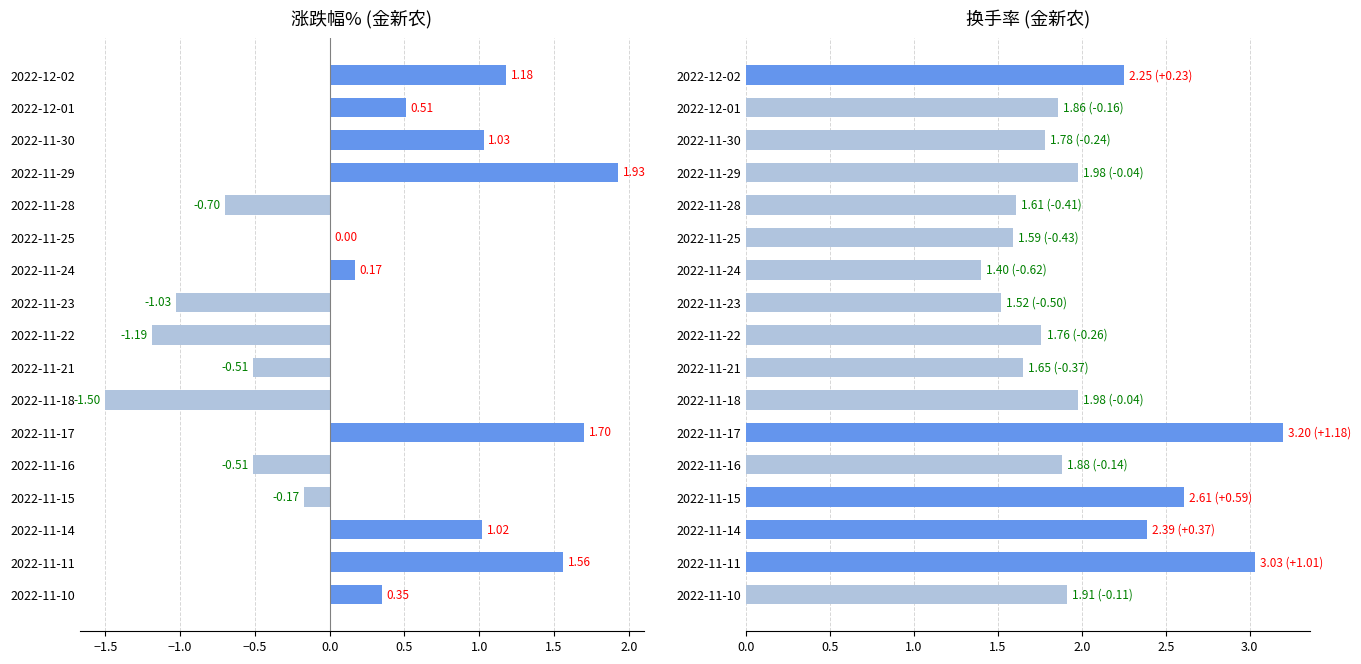

What is the minimum value shown in the chart?

-1.5